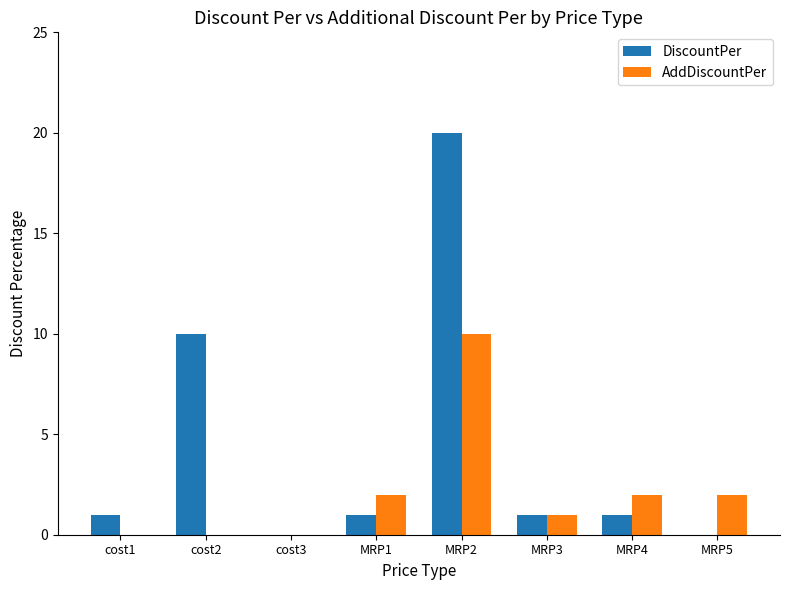

The value of DiscountPer at cost1 is 2. True or false?

False